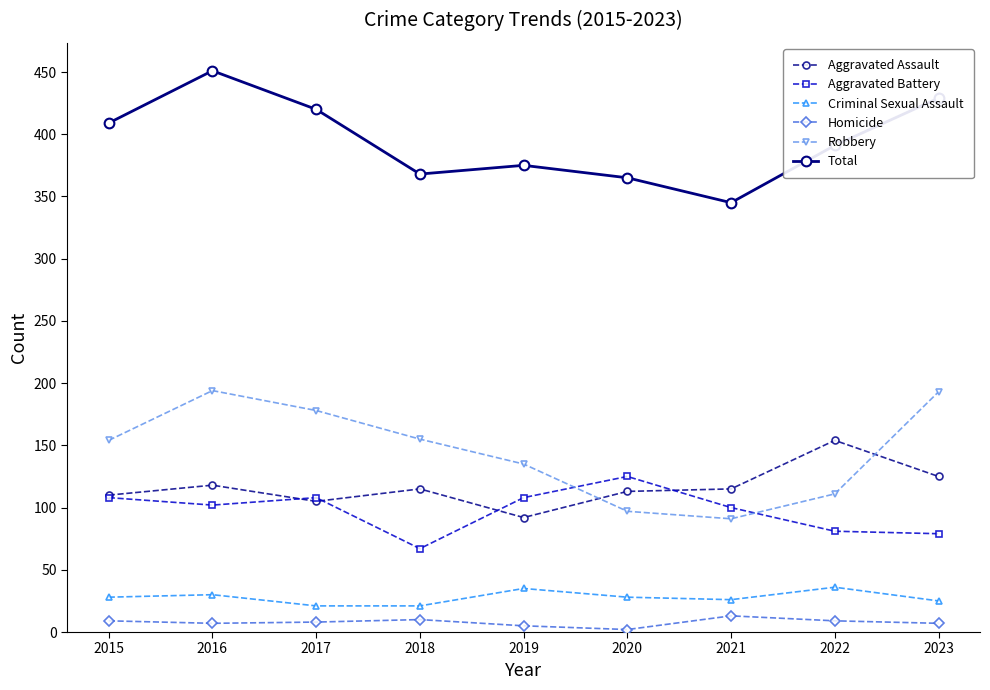

What is the value of the Criminal Sexual Assault point at the 3rd from the left?

21